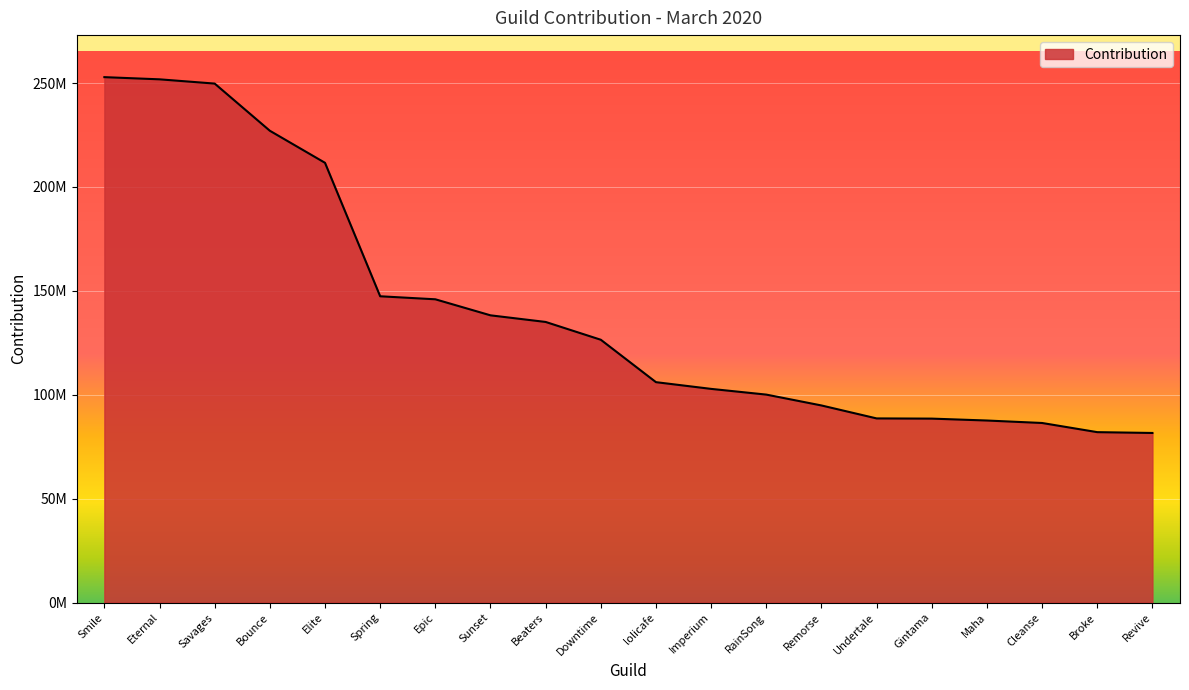

Reading left to right, what are all the values shown in this chart?

252819661	251768746	249722318	227023506	211596451	147376741	145924964	138207636	135020878	126455161	106048421	102814225	100064149	94839521	88604634	88506244	87593548	86403667	81997395	81602738